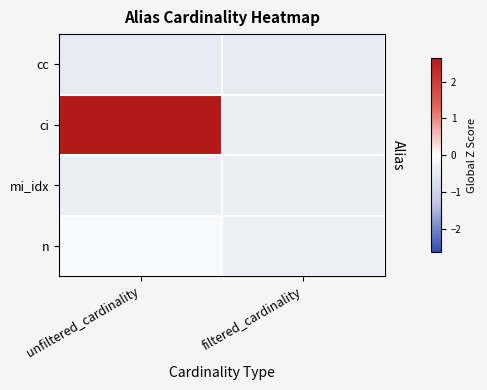

At how many categories does at least one series exceed 0?

1